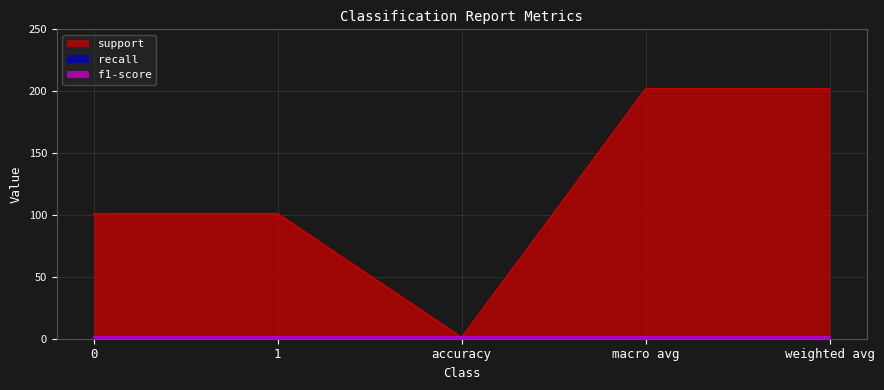

List the labels in order of f1-score value, largest first.

0, 1, accuracy, macro avg, weighted avg